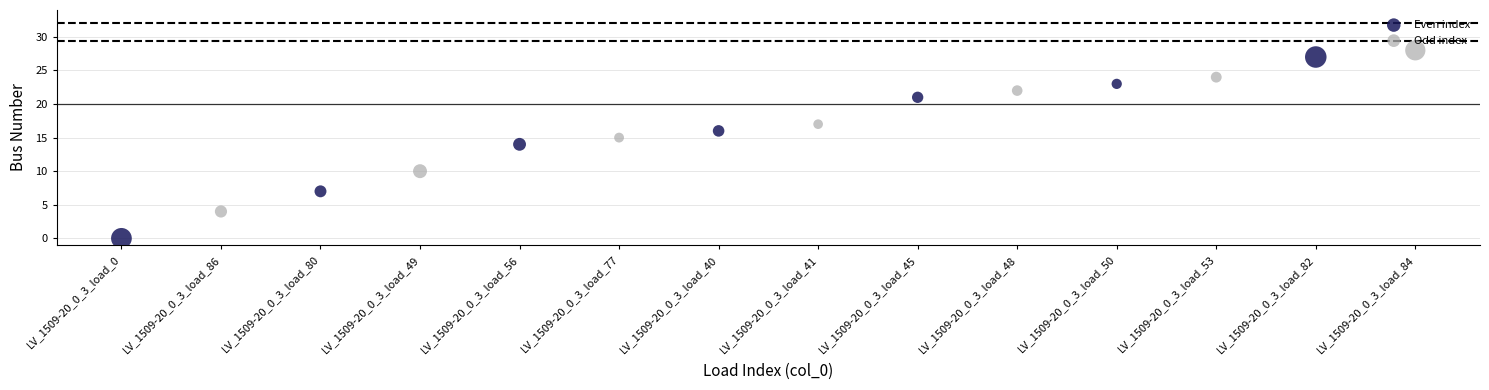

Which series reaches the minimum Y coordinate?

Even index